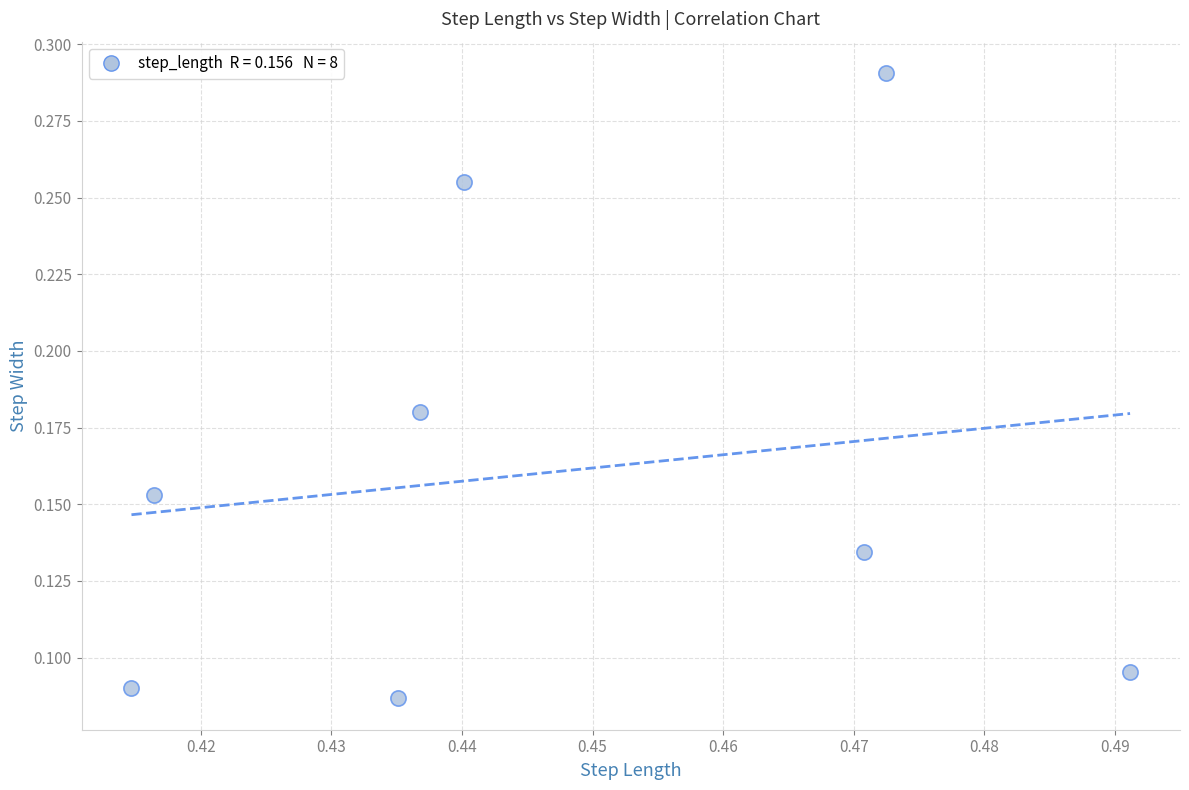

What is the average X value?

0.4